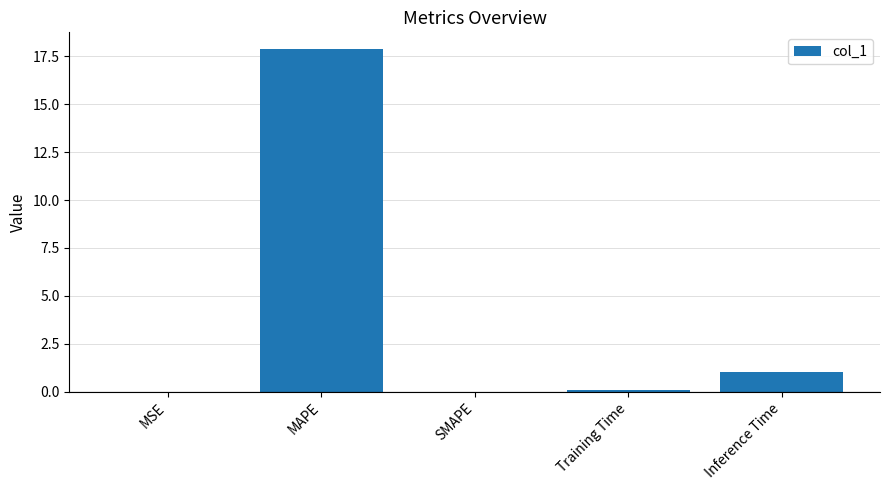

What is the change in value from MAPE to SMAPE?

-17.9